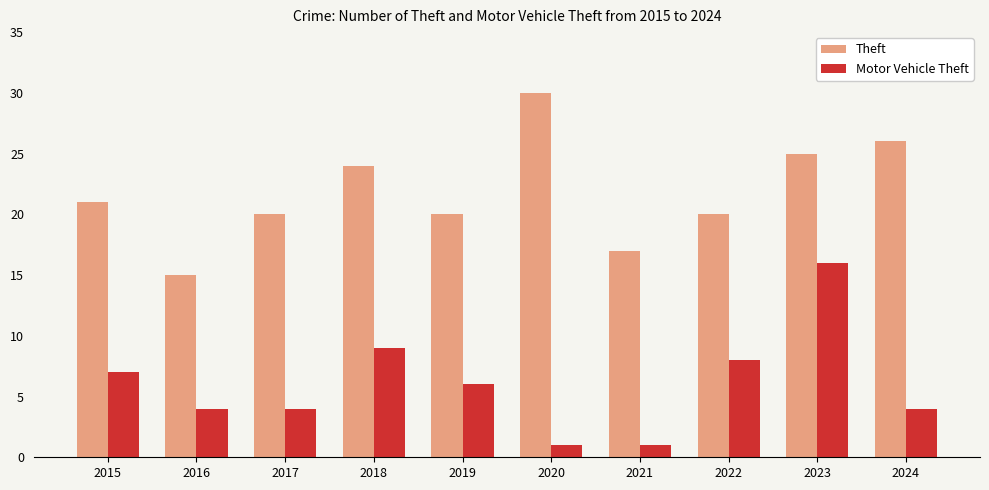

List the series in order of their peak value, highest first.

Theft, Motor Vehicle Theft